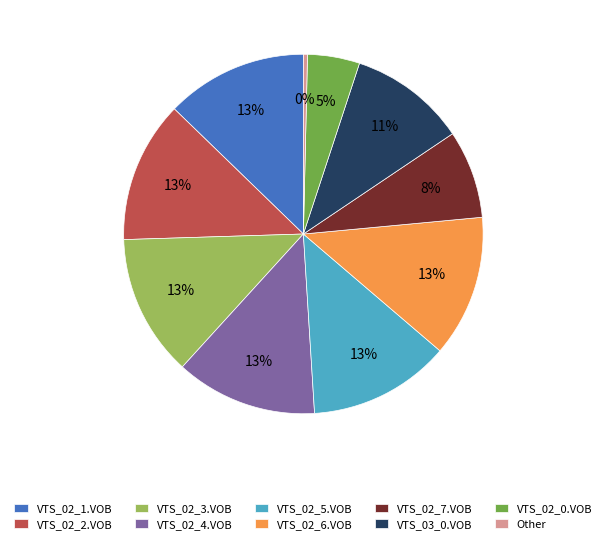

What is the ratio of the value at VTS_02_4.VOB to the value at VTS_03_0.VOB?

1.2